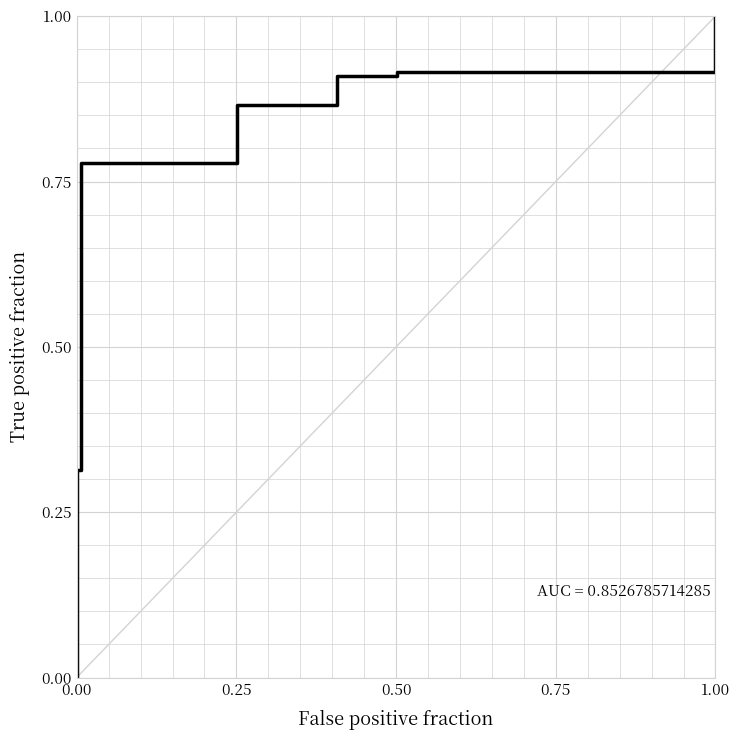

Between 0.50 and 0.00, which is larger?

0.50